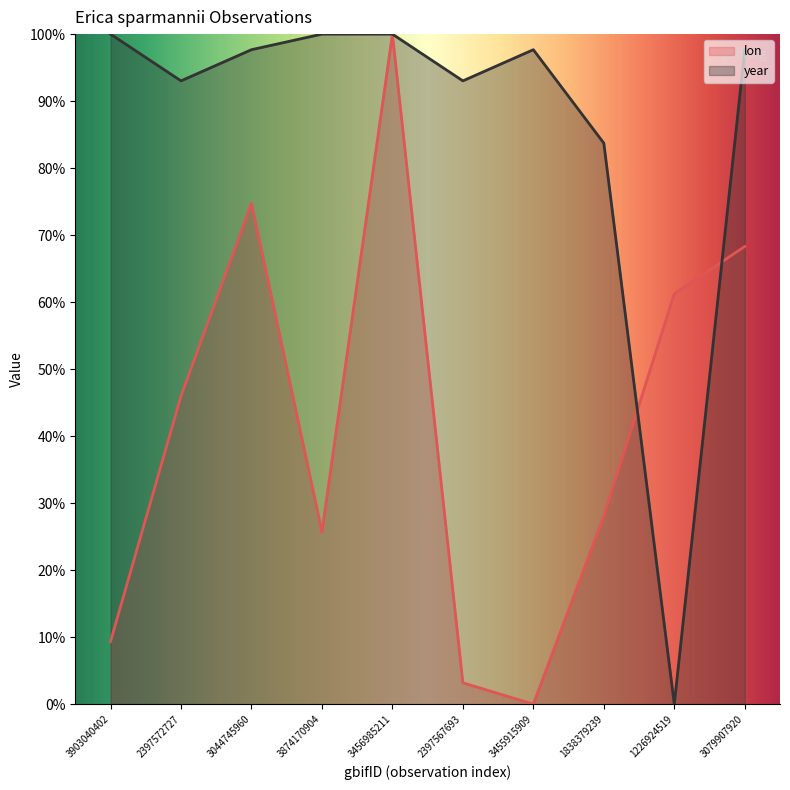

What is the sum of all year values?

862.8